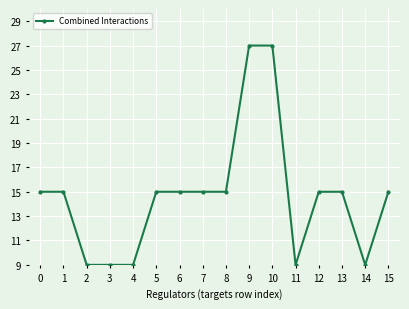

What is the average value?

15